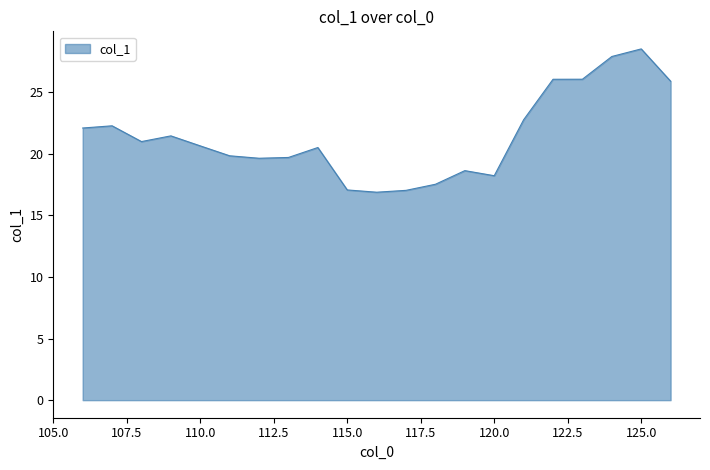

What is the difference between the maximum and minimum values?

11.6